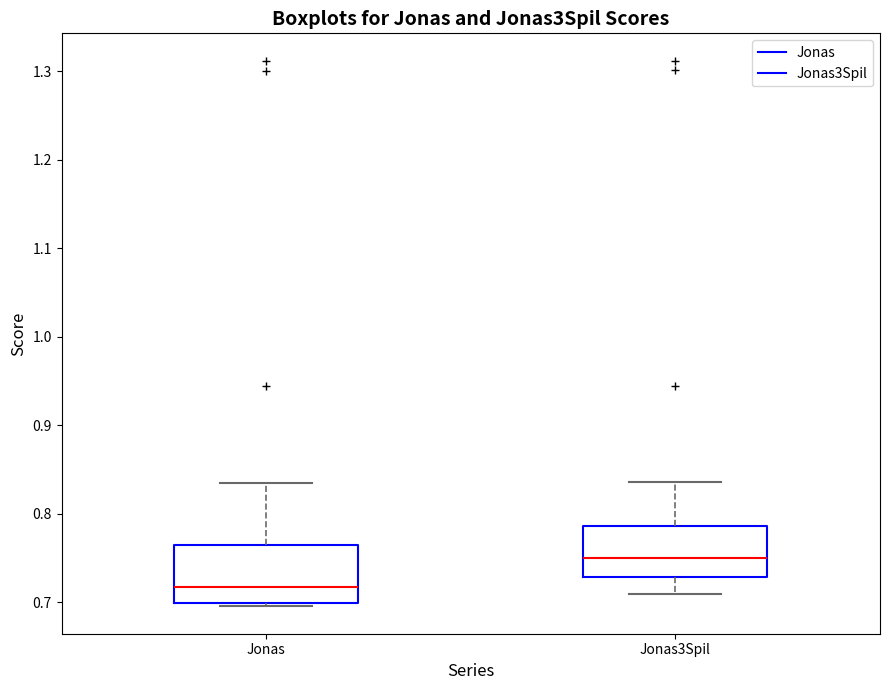

Where does the upper whisker of the box for Jonas3Spil end on the y-axis? The values are not printed on the chart, so give them approximately, as read against the axis.

0.84